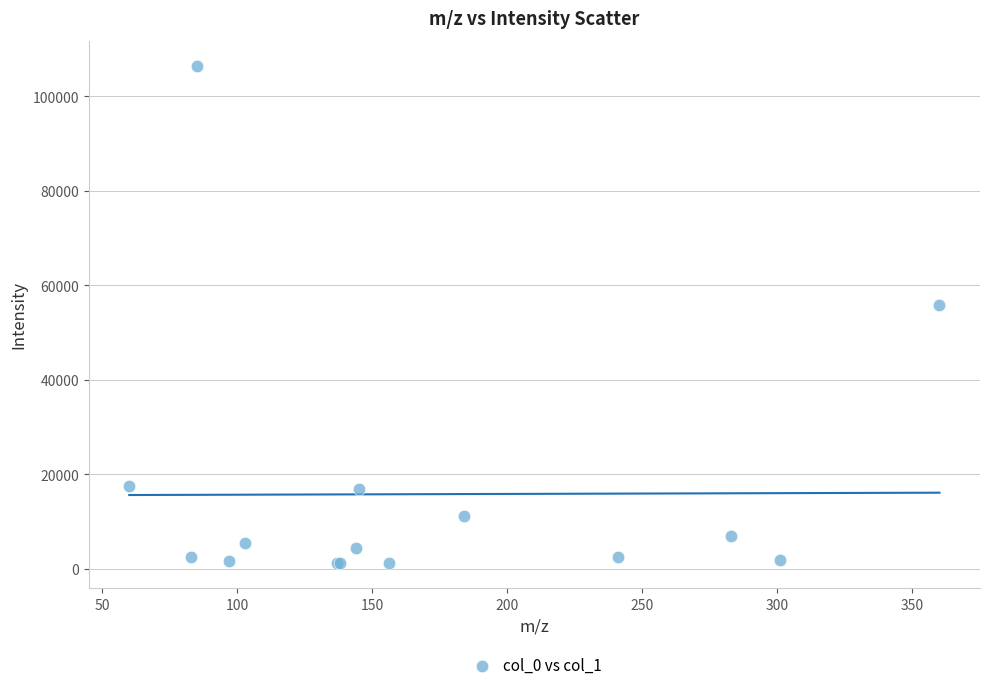

What Y value in the scatter plot is closest to 53812?

55933.3